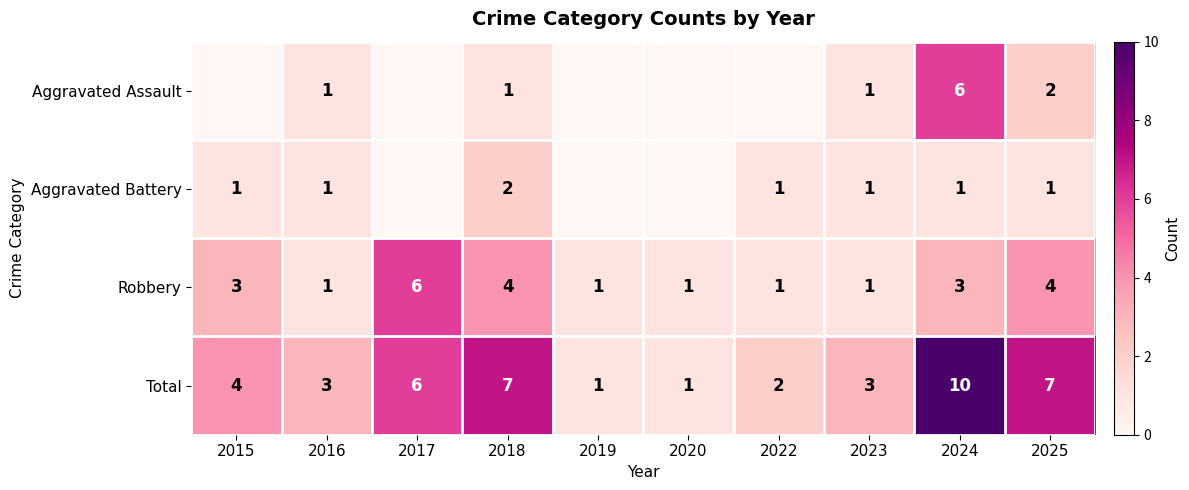

What is the total value across all series at 2016?

6